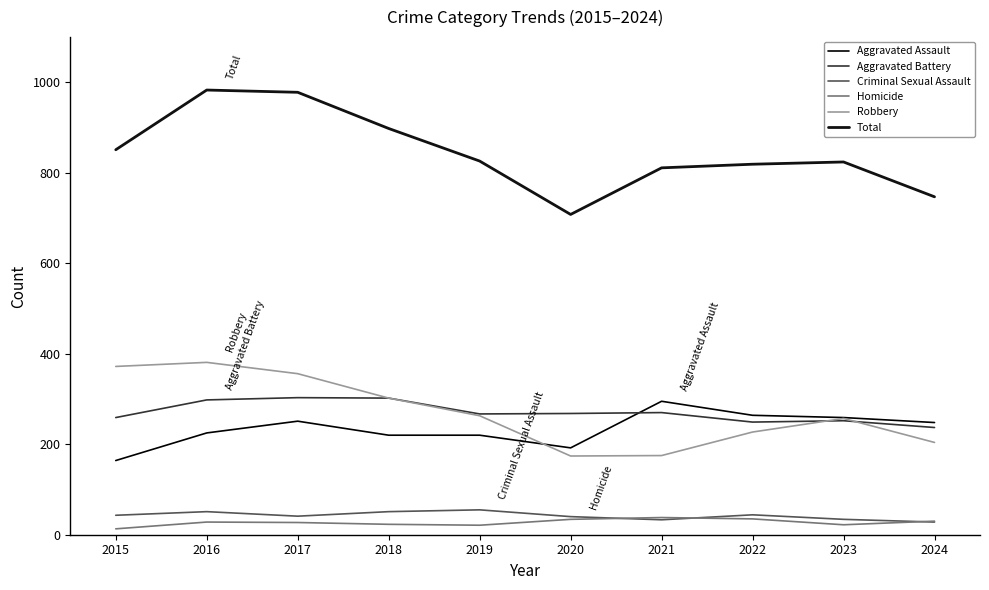

True or false: Aggravated Battery has a value of 121 at 2022.

False